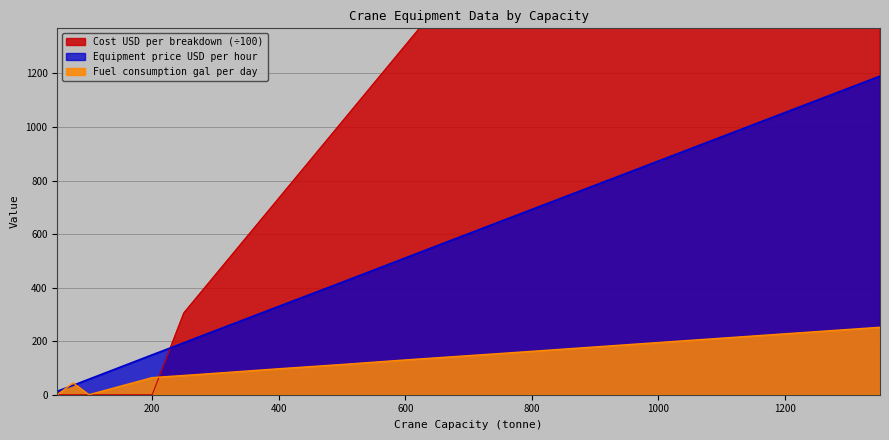

Which series has the largest total across all categories?

Cost USD per breakdown